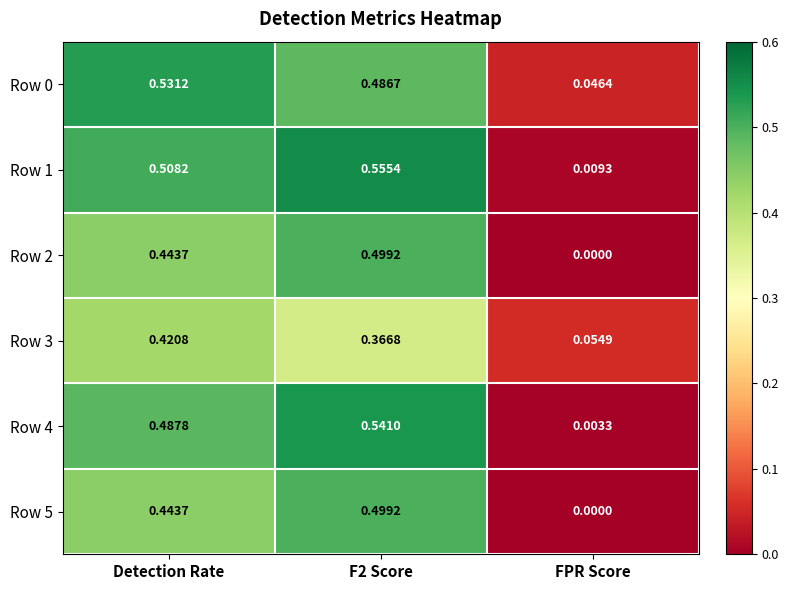

At how many categories does at least one series exceed 0?

3